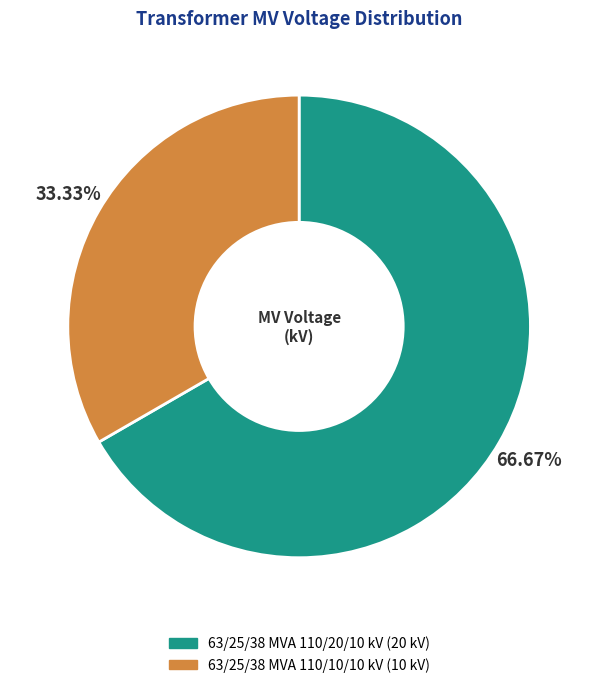

To the nearest percent, what is the average slice percentage?

50%